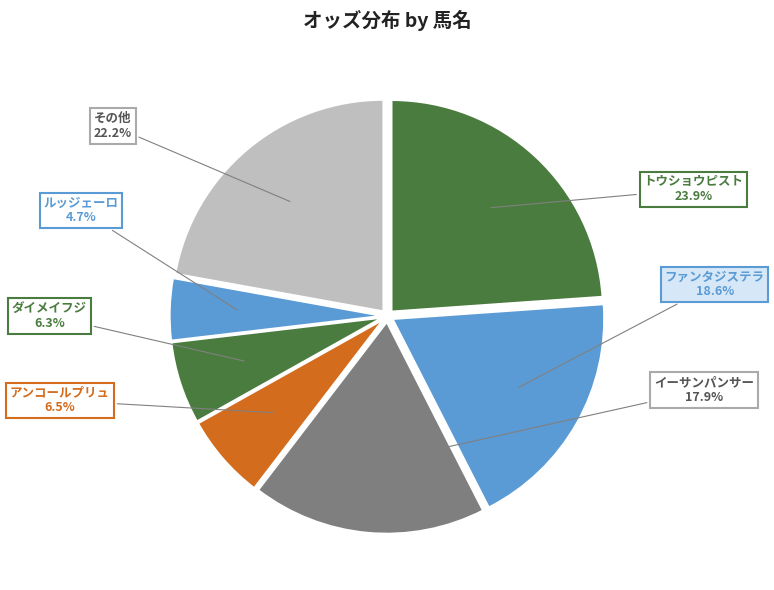

How many segments does this pie chart have?

7